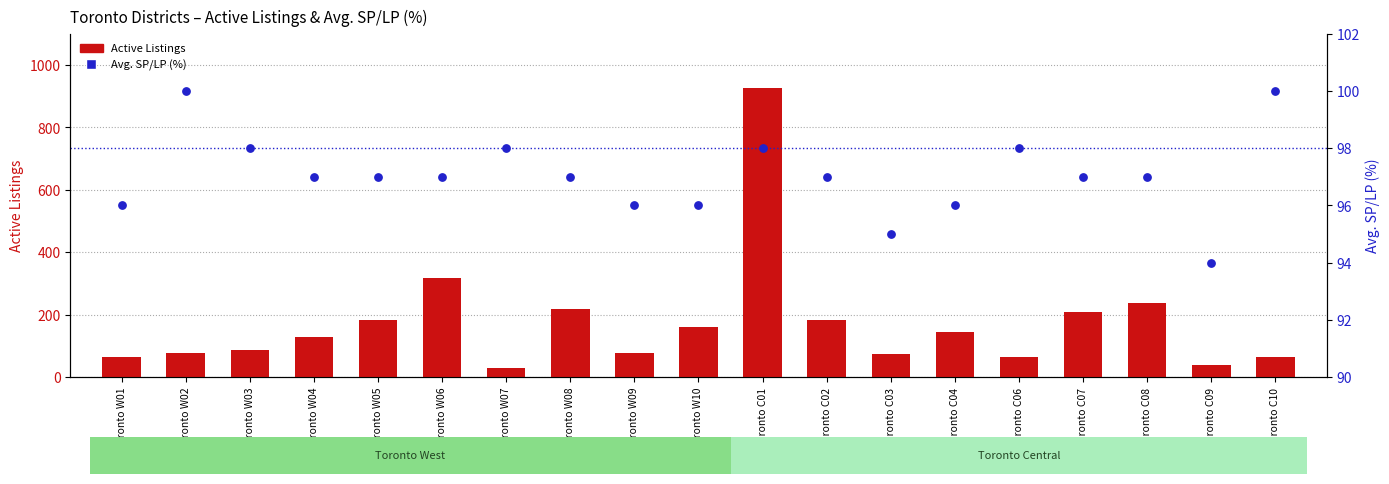

What is the total value across all series at Toronto W04?

225